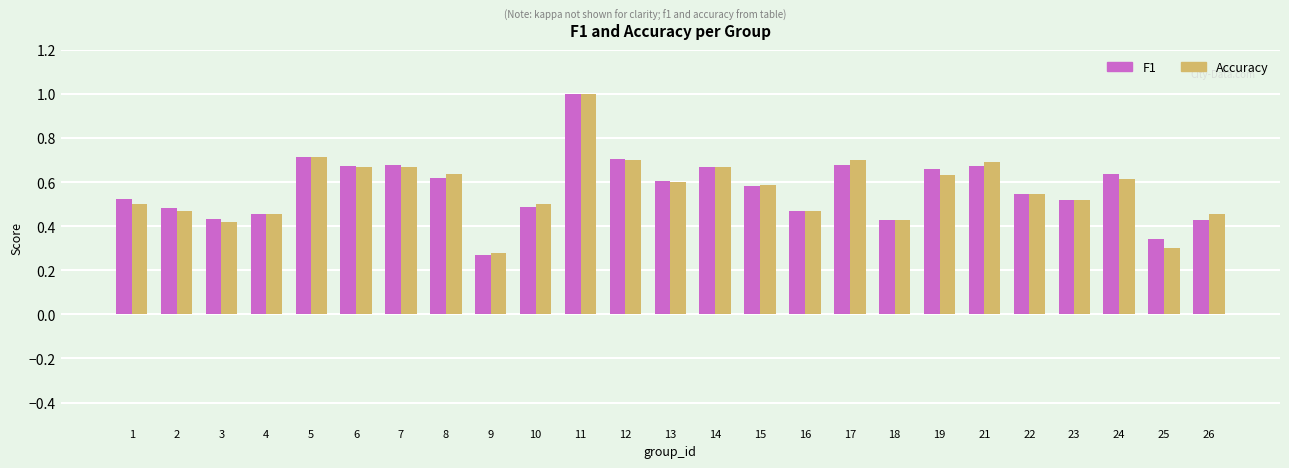

What is the maximum value shown in the chart?

1.0